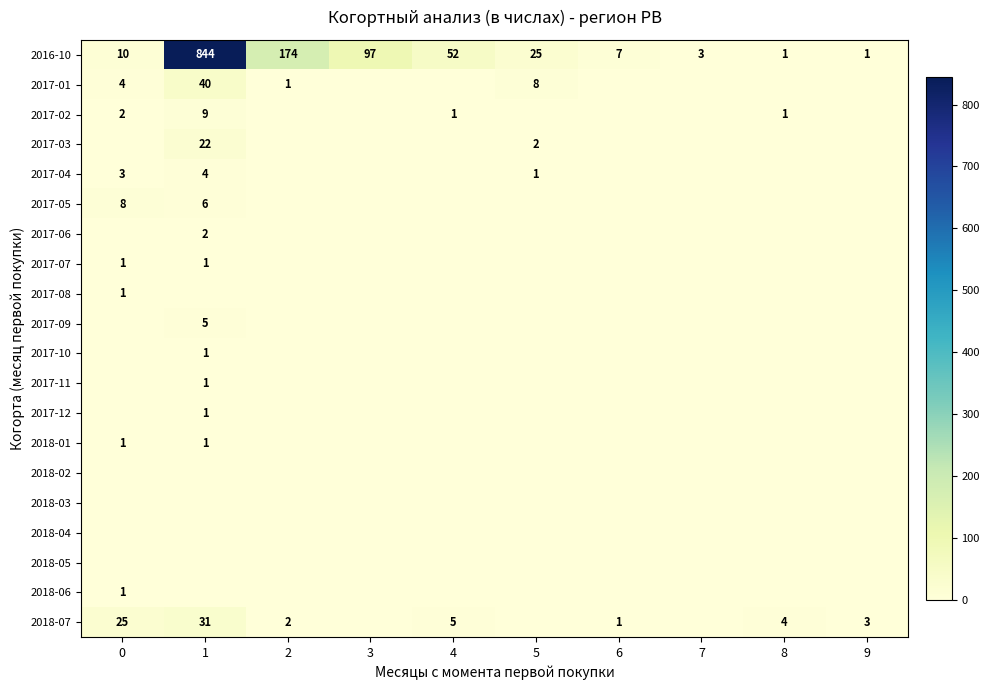

The value of 2018-07 at 4 is 3. True or false?

False